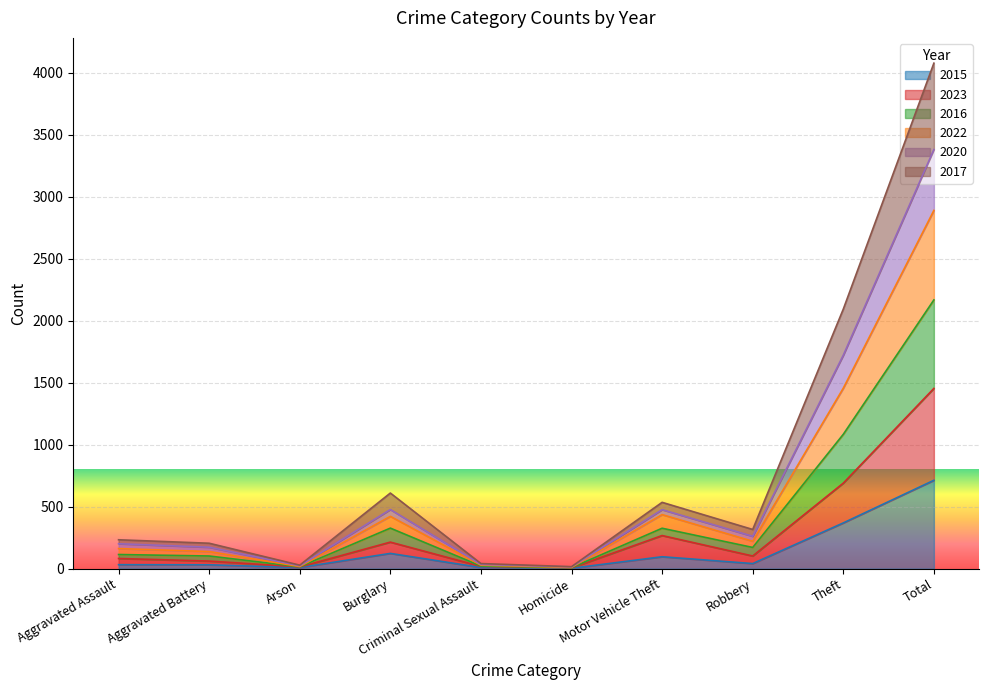

What is the total value across all series at Total?

4078